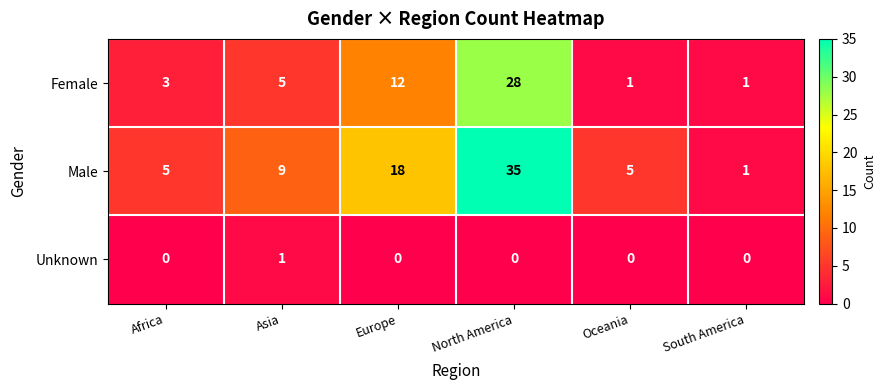

At which category is the sum across all series the highest?

North America